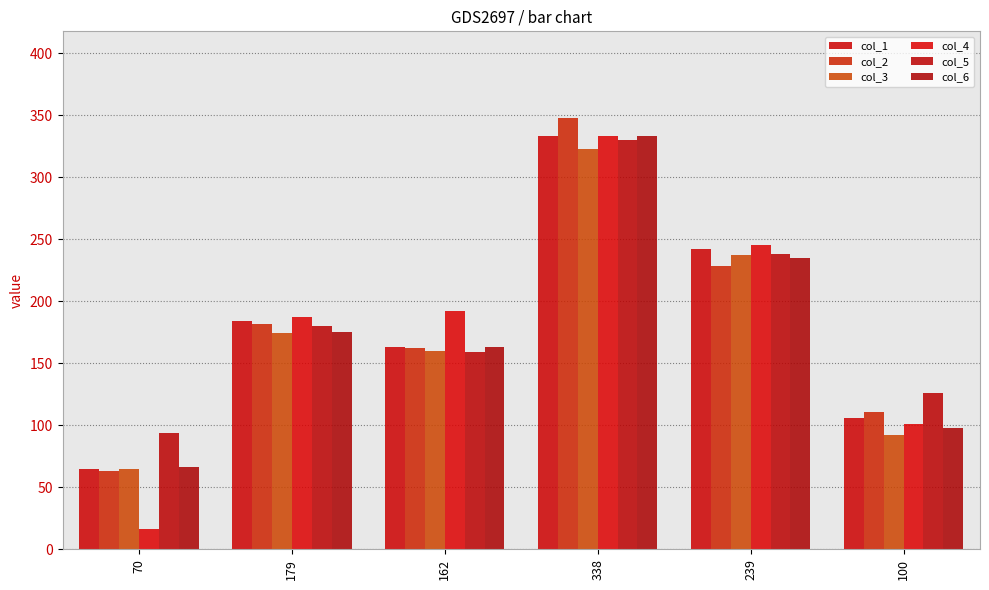

Which series has the widest spread of values?

col_4